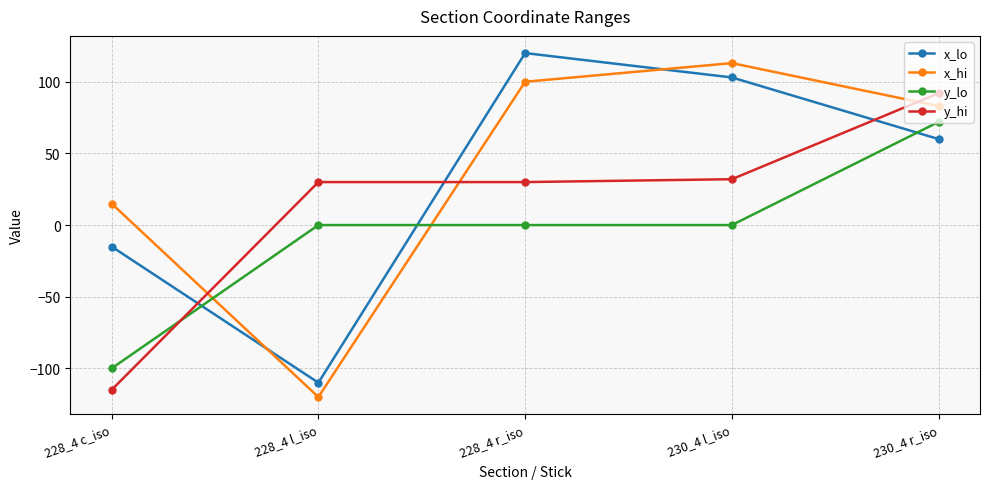

What is the sum of the y_hi values at 228_4 r_iso and 230_4 l_iso?

62